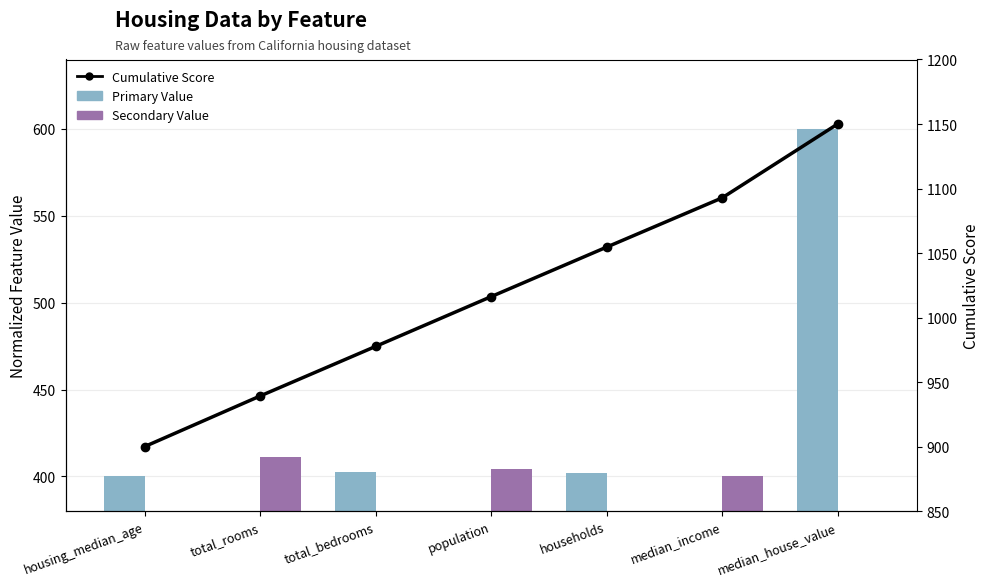

True or false: Secondary Value has a value of 411.0 at total_rooms.

True